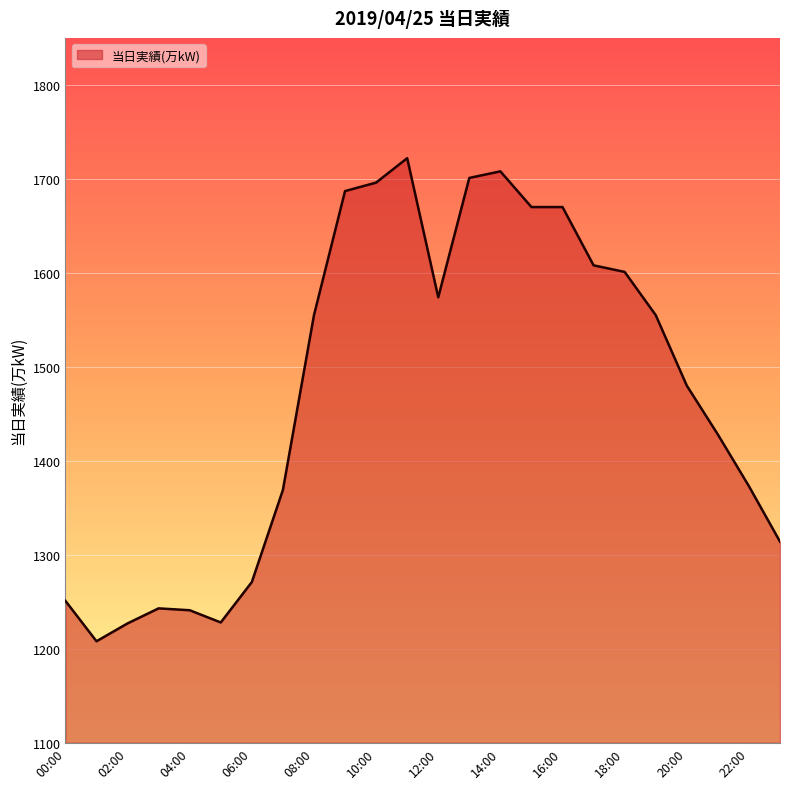

What is the difference between the maximum and minimum values?

514